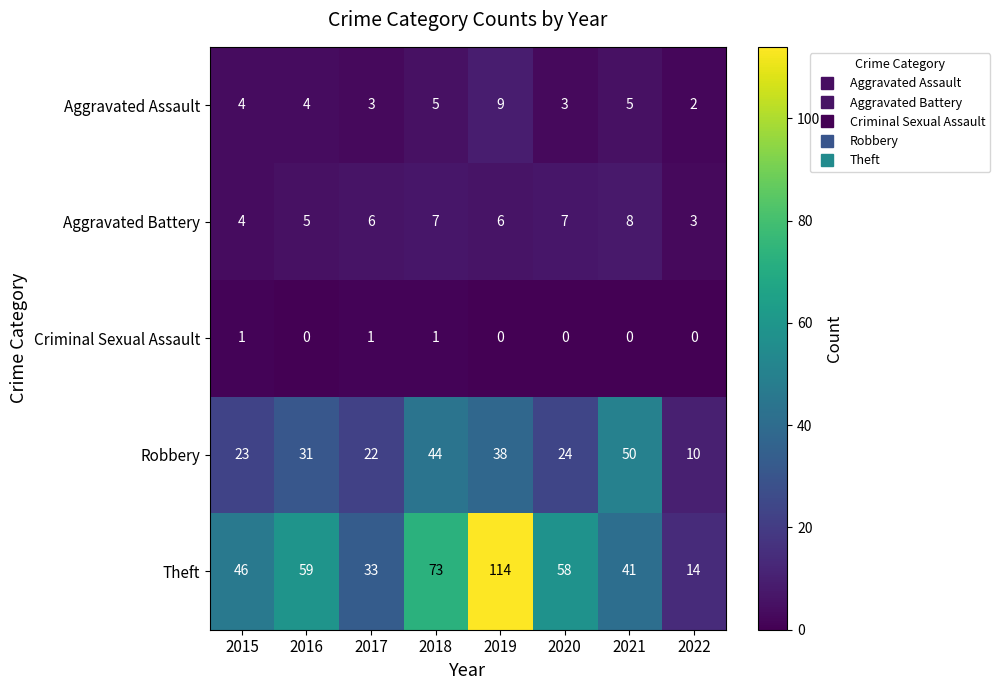

What is the sum of the Aggravated Assault values at 2016 and 2020?

7